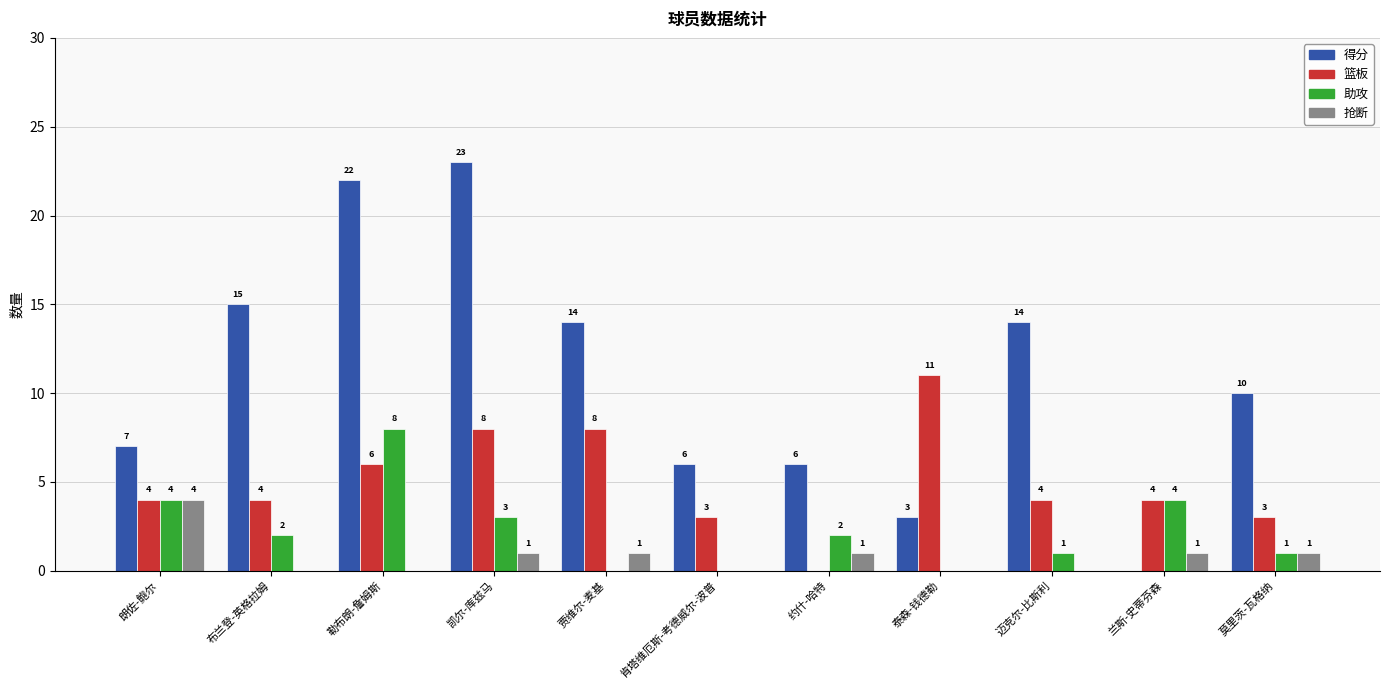

How many positive values does the 抢断 series have?

6